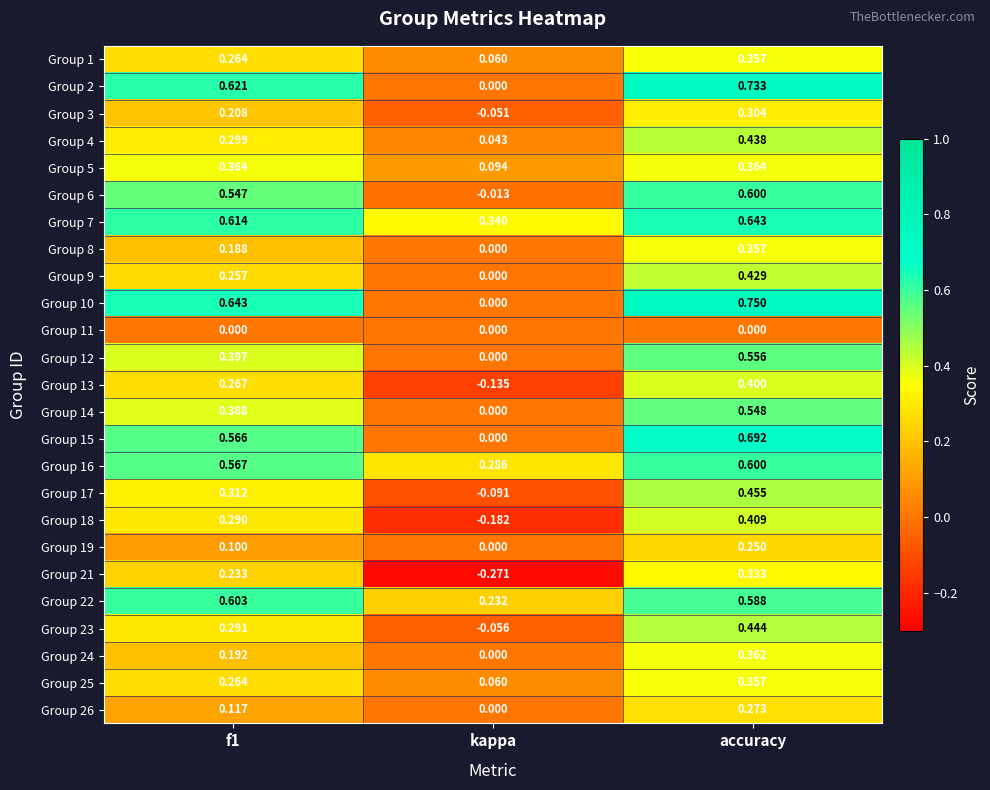

At which category is the sum across all series the highest?

accuracy